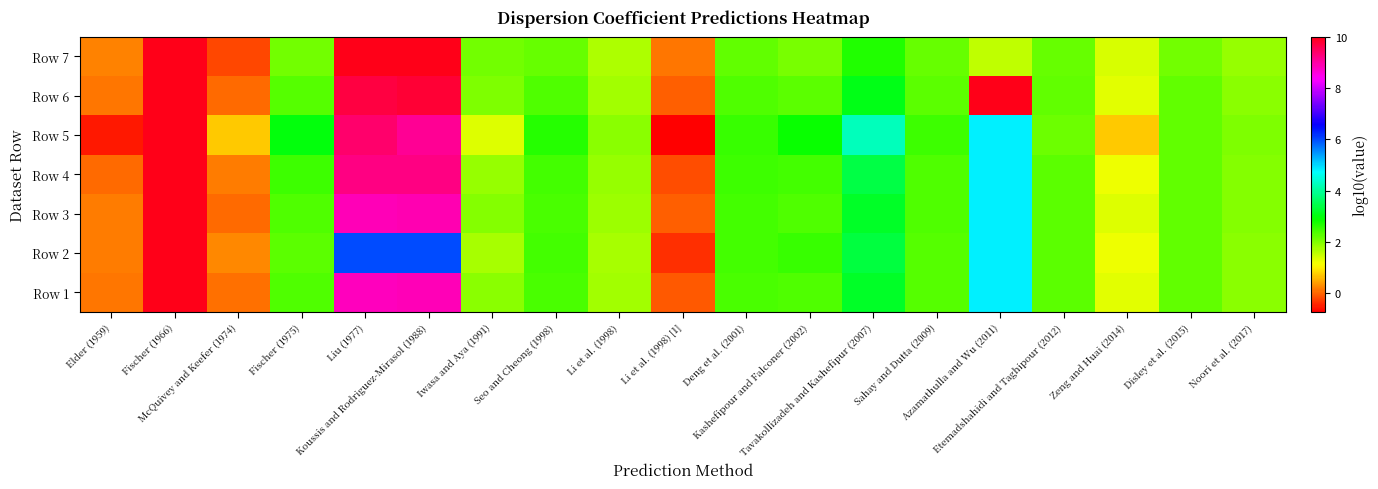

Which has a higher value, Etemadshahidi and Taghipour (2012) or Kashefipour and Falconer (2002)?

Kashefipour and Falconer (2002)